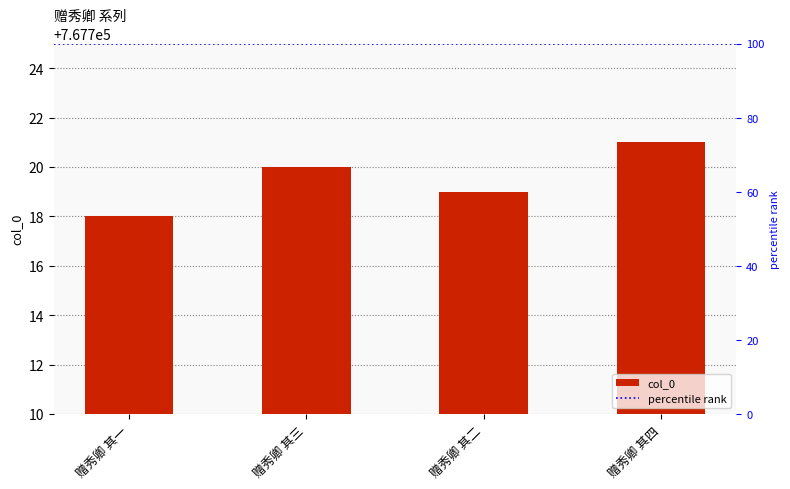

What is the average value?

767720